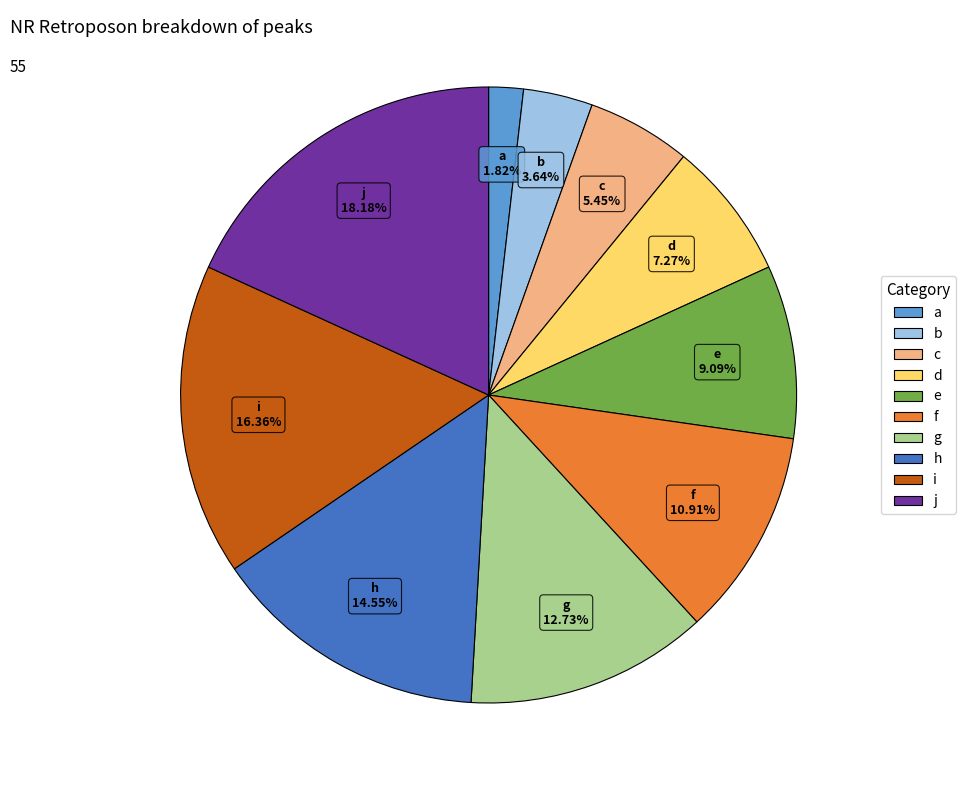

To the nearest percent, what portion does c represent?

5%